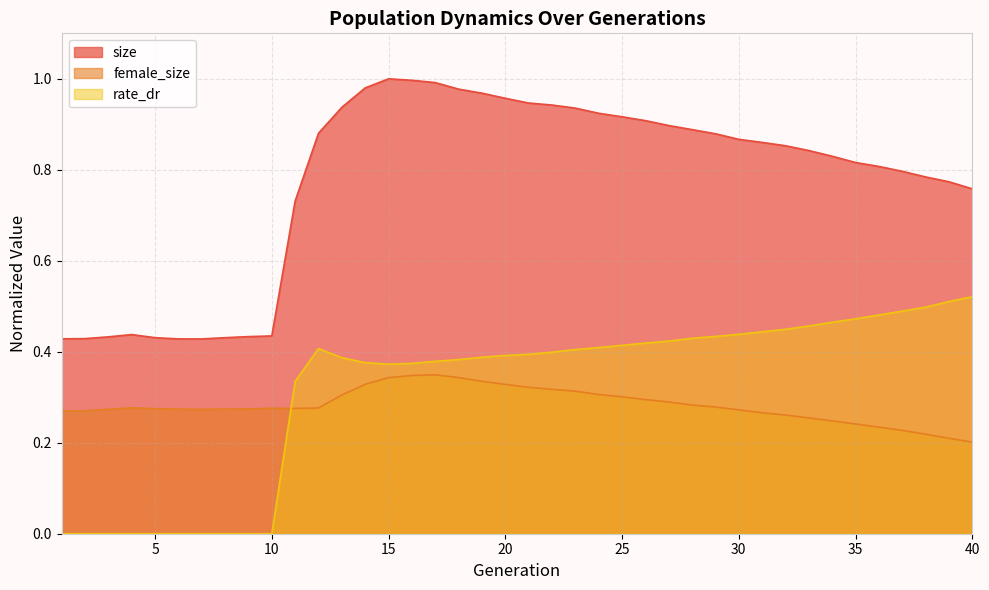

How many lines are shown in the chart?

3